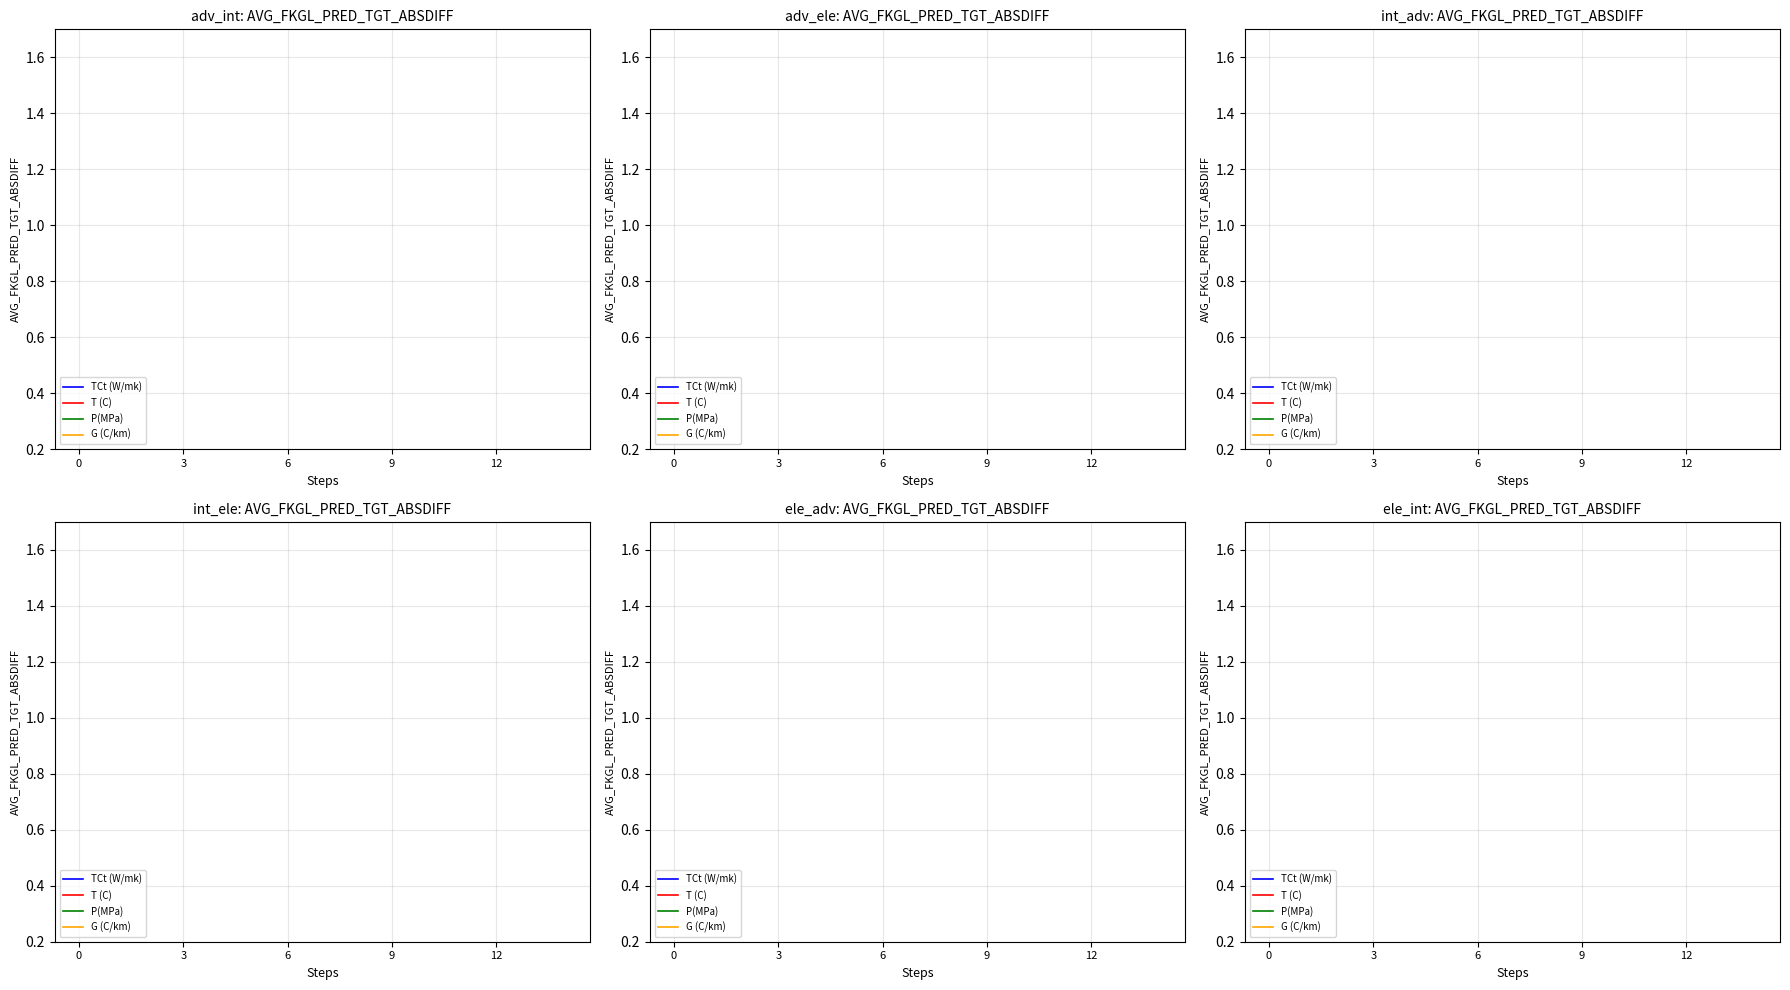

True or false: TCt (W/mk) has more than 1 interior local peaks.

False